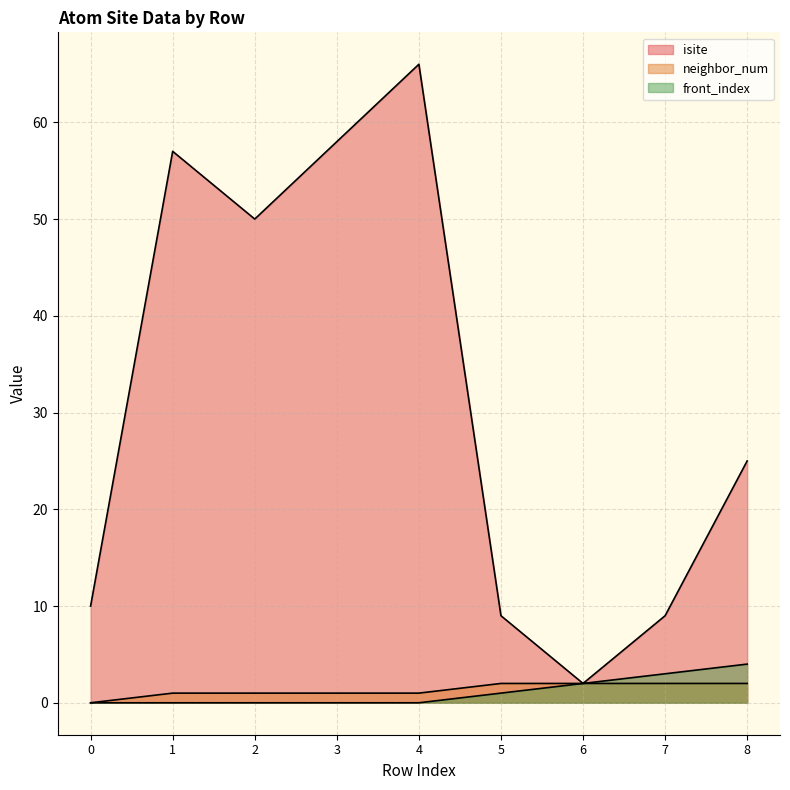

What are all the series names shown in the legend?

isite, neighbor_num, front_index